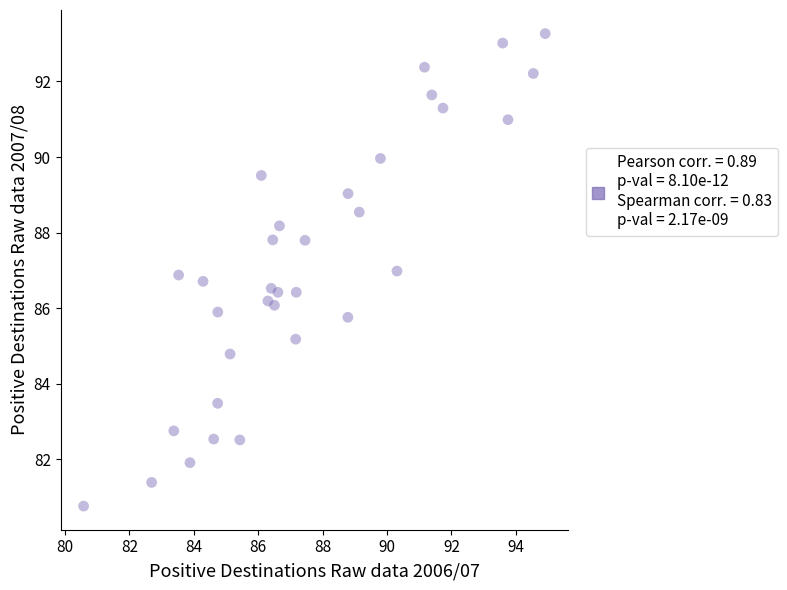

What is the range of X values (max minus min)?

14.3